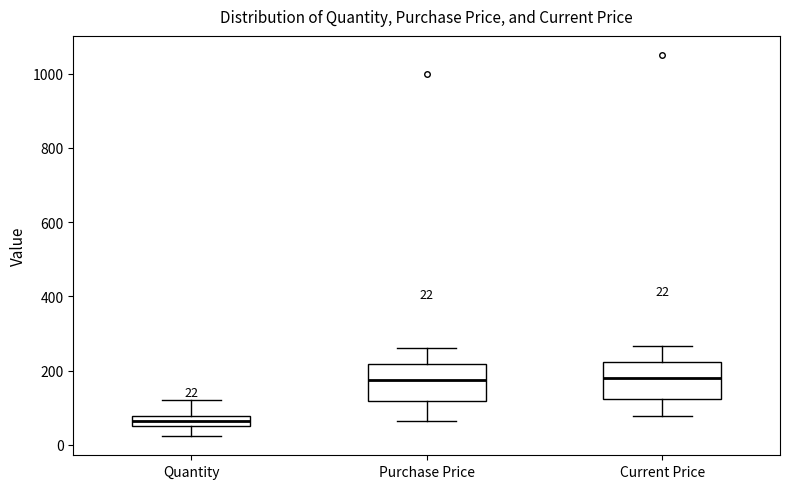

Which box's median line is the lowest?

Quantity